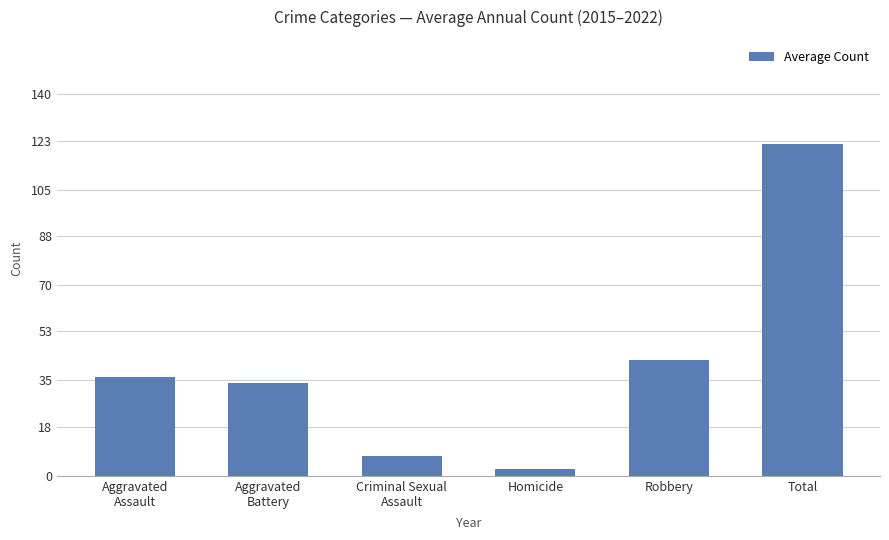

What position from the right is Robbery?

2